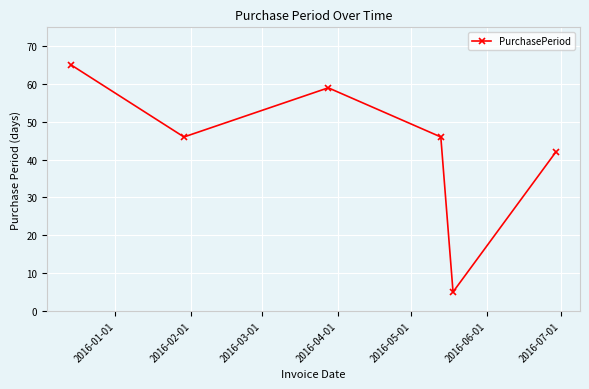

What is the sum of all values?

263